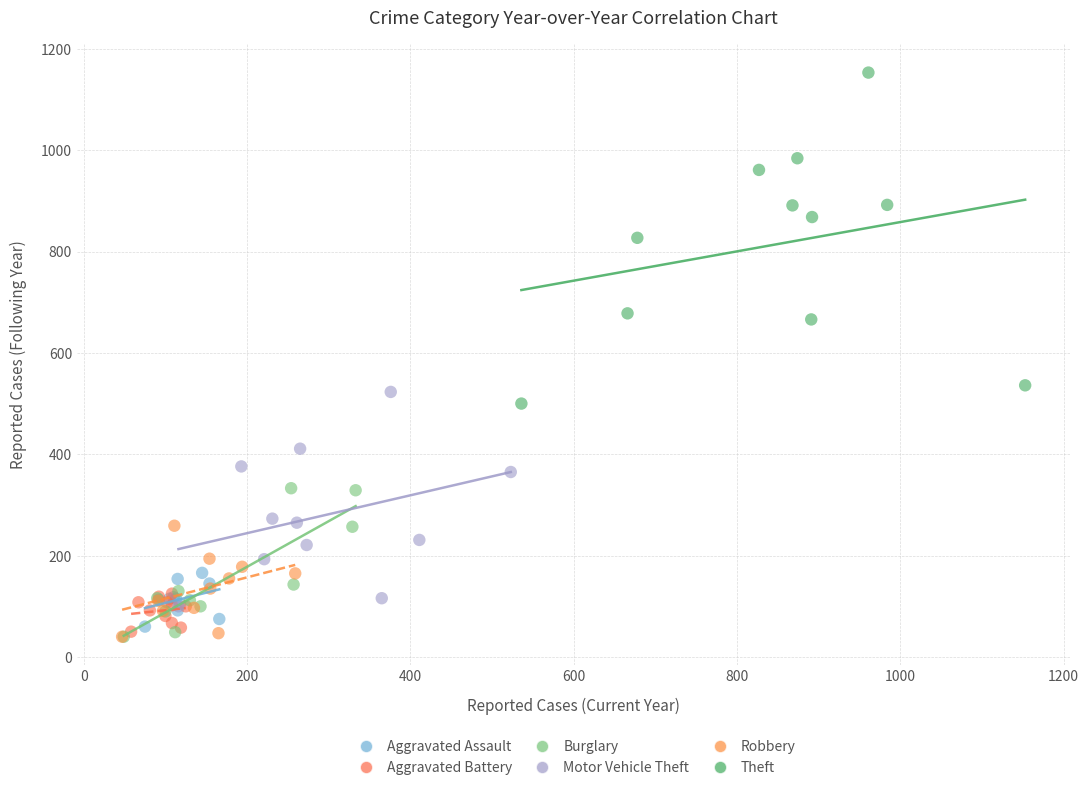

What are all the series names shown in the legend?

Aggravated Assault, Aggravated Battery, Burglary, Motor Vehicle Theft, Robbery, Theft